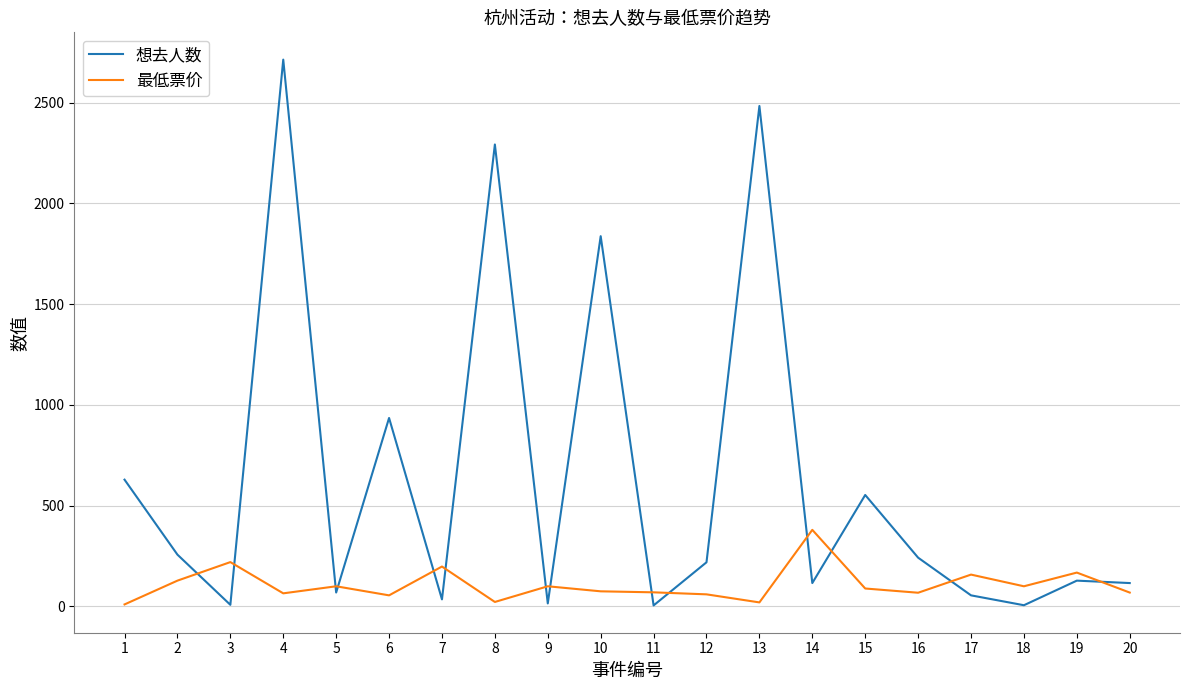

The value of 想去人数 at 13 is 852.1. True or false?

False